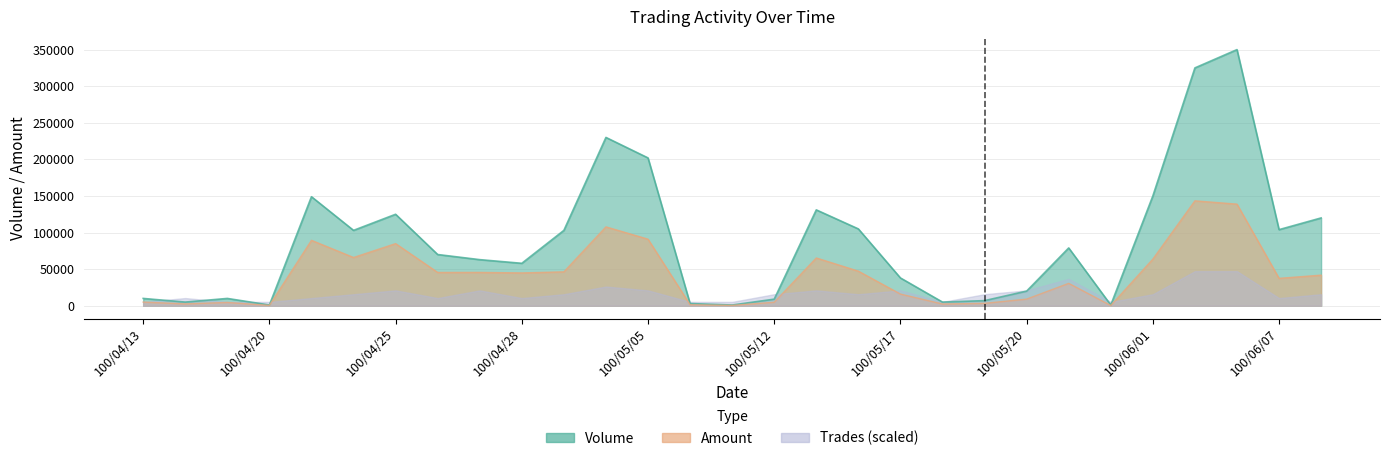

How many values in the Volume series are below 70000?

14